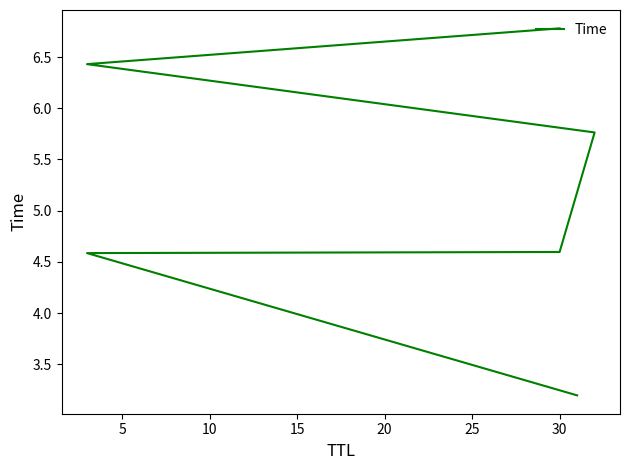

What is the value of the 5th point from the left?

6.4